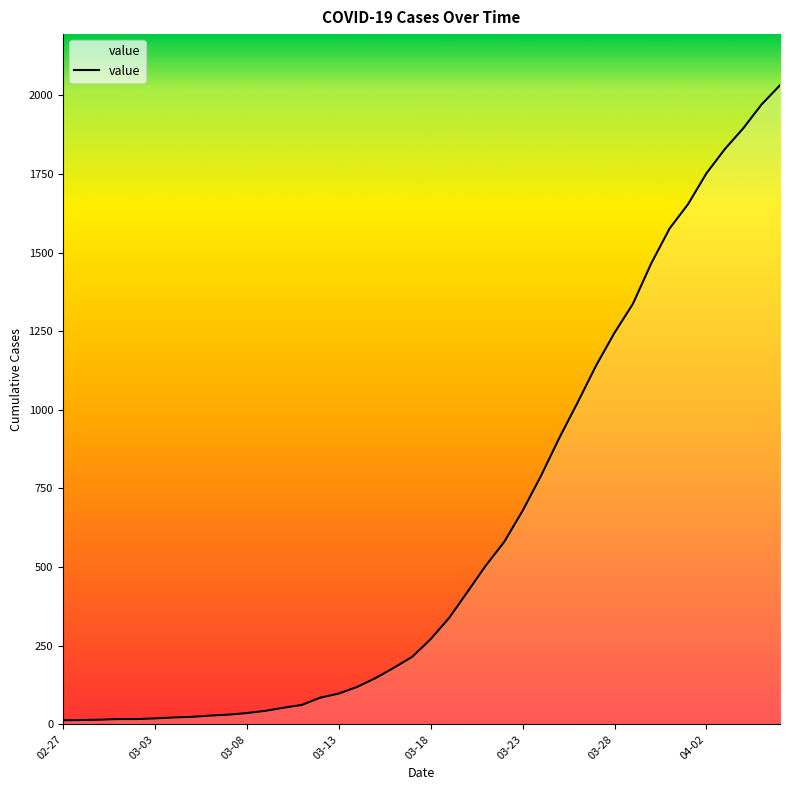

What is the difference between the maximum and minimum values?

2019